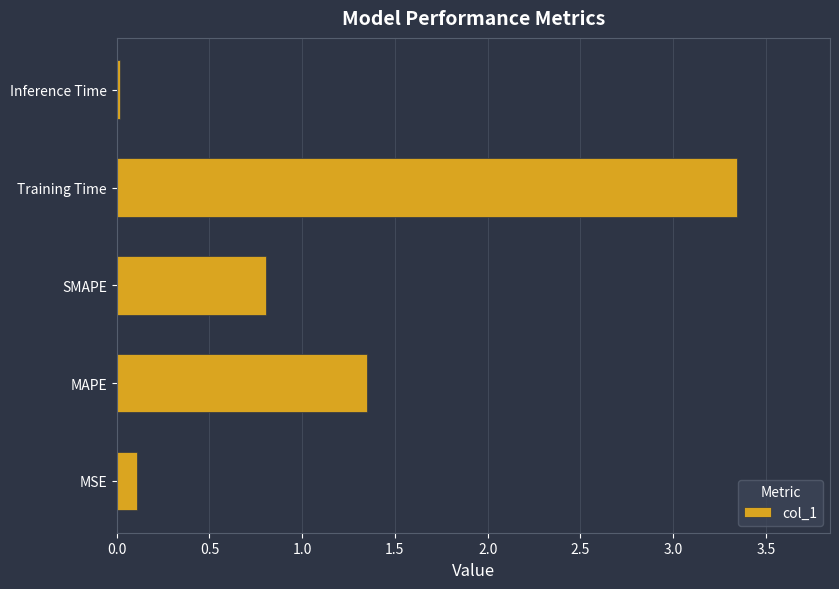

List the labels in order of value, smallest first.

Inference Time, MSE, SMAPE, MAPE, Training Time